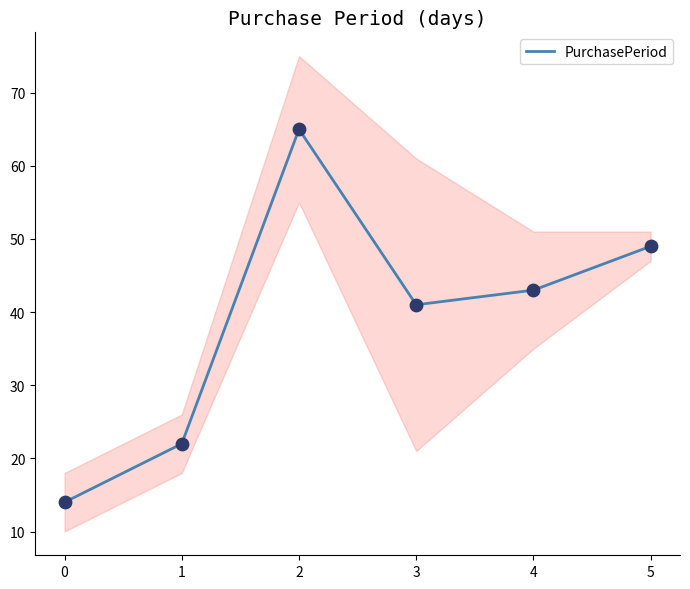

Which has a higher value, 3 or 4?

4